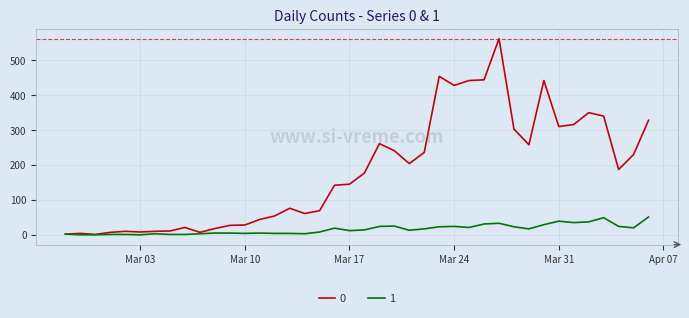

Rank the series by their average value, from highest to lowest.

0, 1